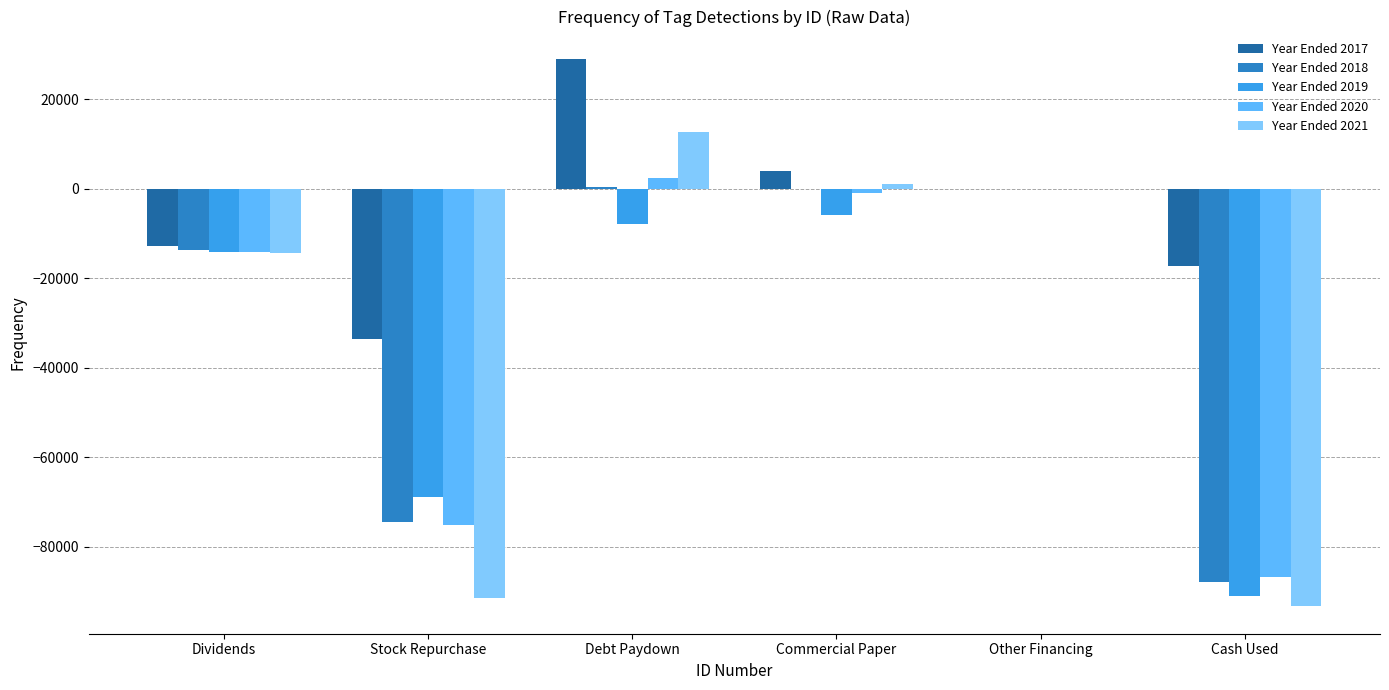

Which series has the largest total across all categories?

Year Ended 2017